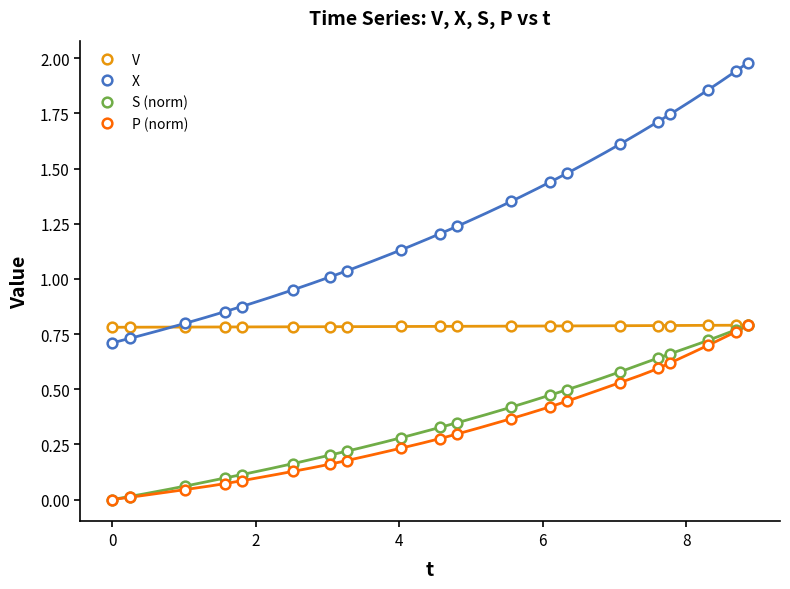

Is the value of P (norm) at 18 greater than the value of X at −2?

Yes